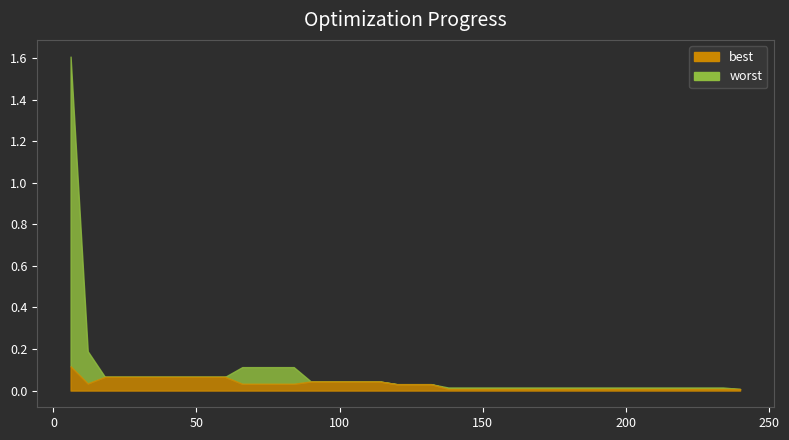

The value of best at 42 is 0.1. True or false?

True